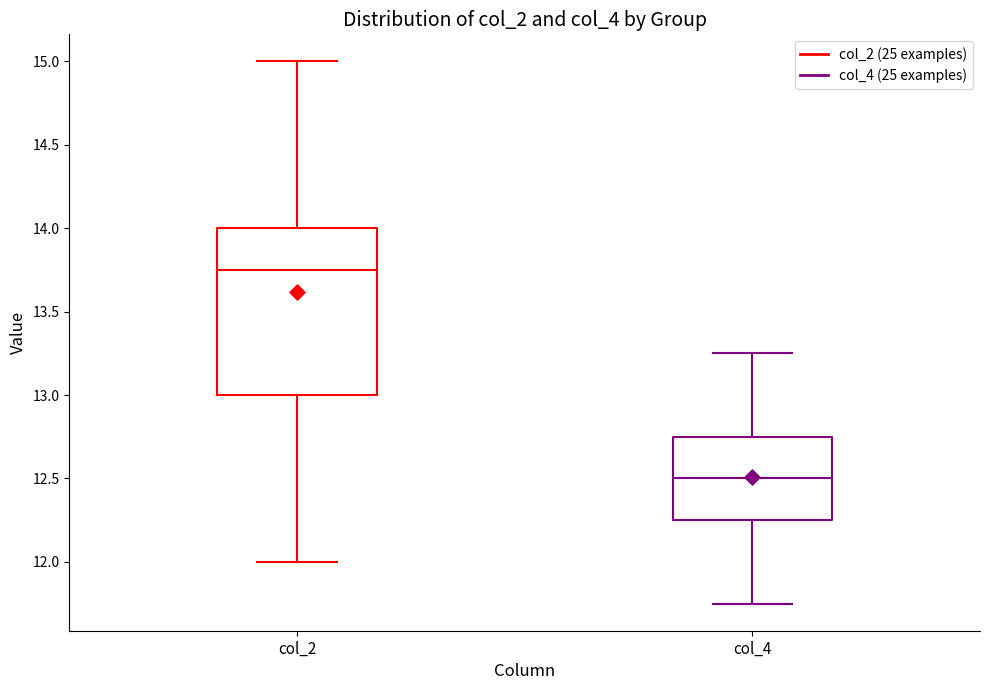

Where is the upper edge of the box for col_4 on the y-axis? The values are not printed on the chart, so give them approximately, as read against the axis.

12.75